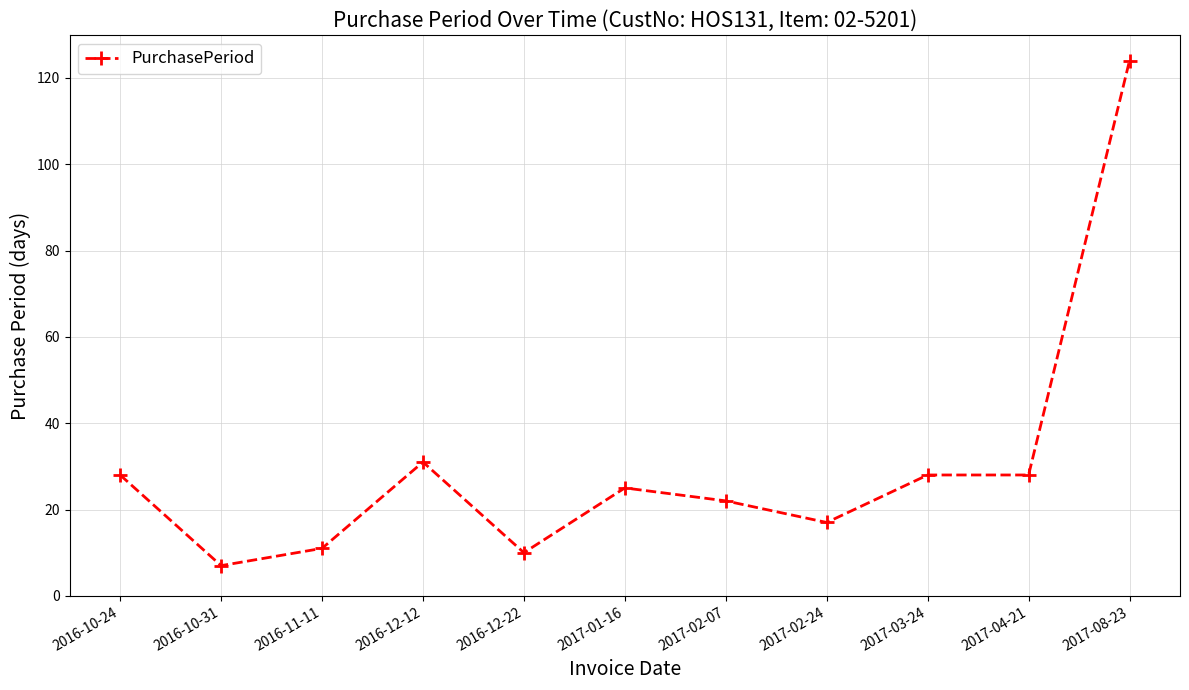

How many series are shown in this chart?

1